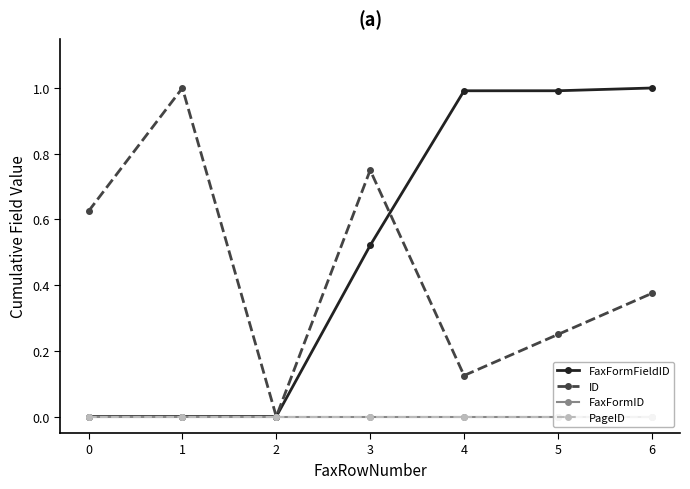

What is the sum of the FaxFormFieldID values at 0 and 6?

1.0